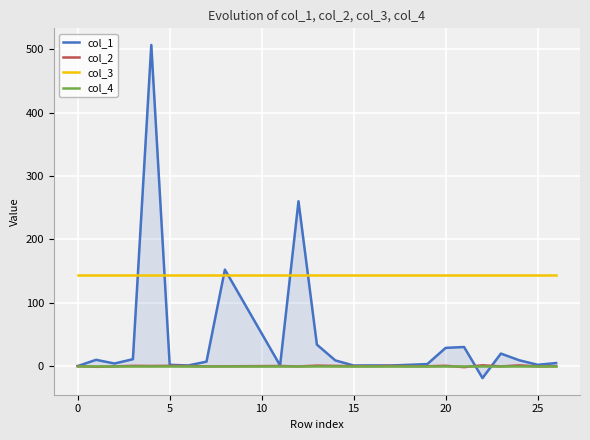

How many distinct data groups are displayed?

4